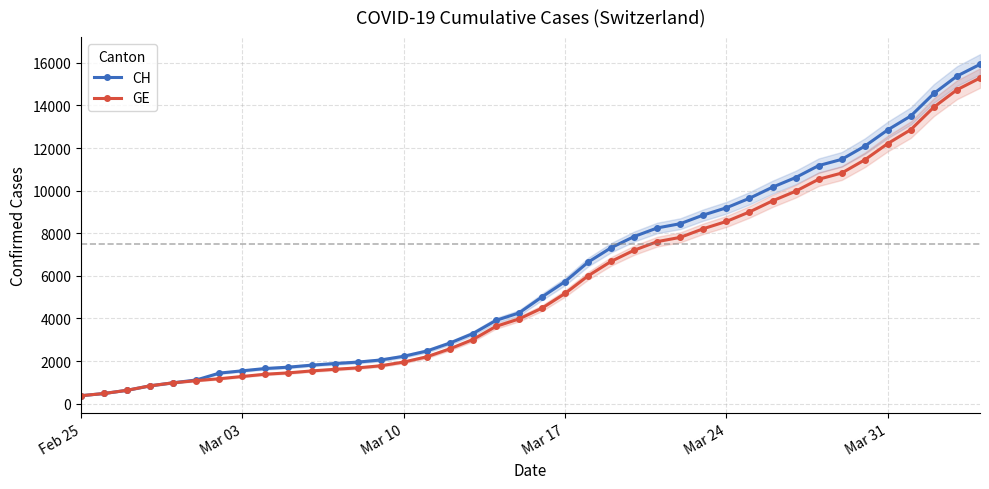

What is the minimum value for CH?

375